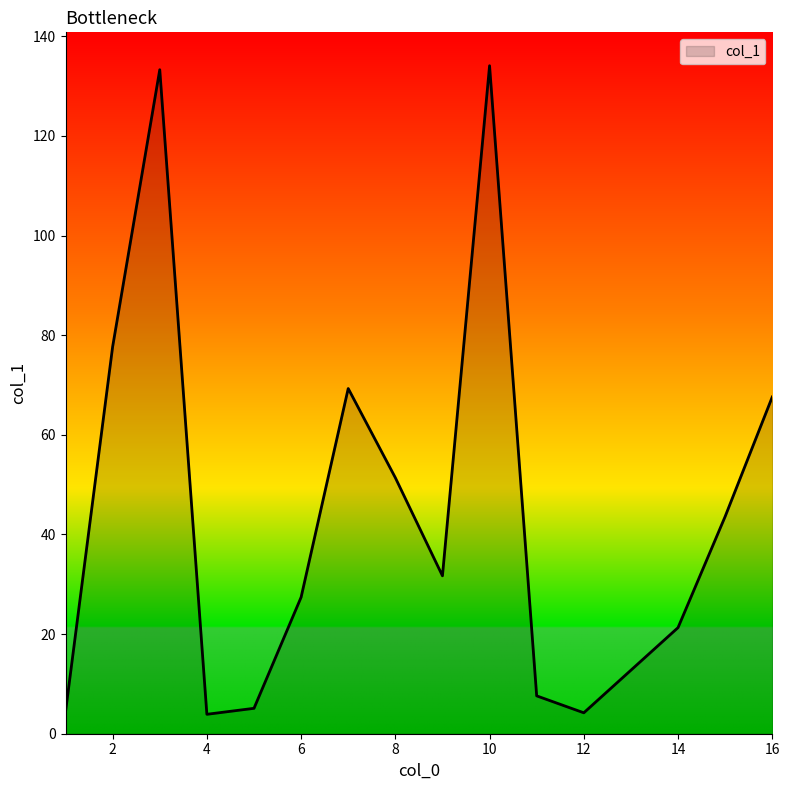

What is the minimum value shown in the chart?

3.9